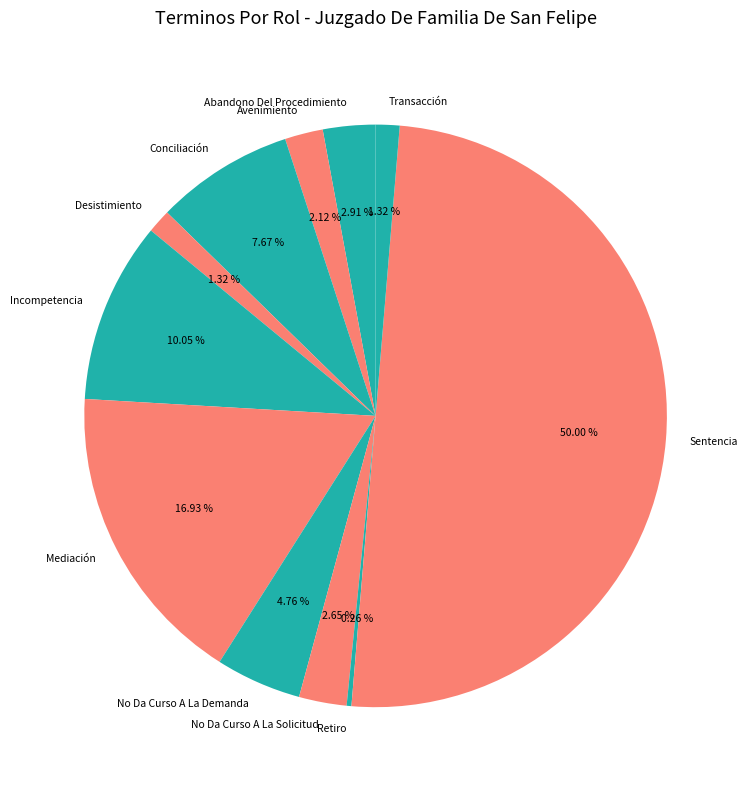

Is the sum of Sentencia and Avenimiento greater than half?

Yes